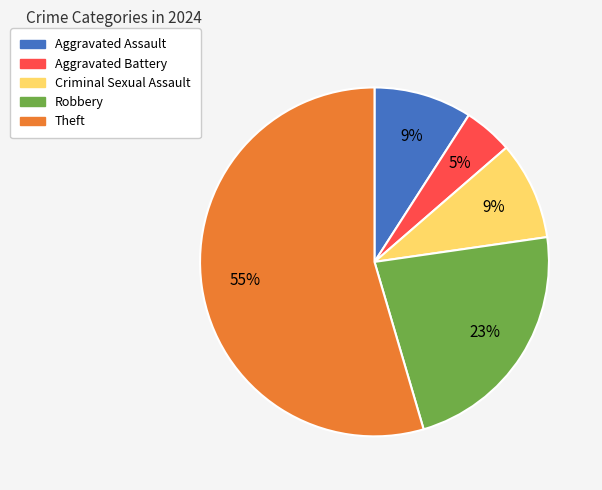

Is it true that Aggravated Battery is 5% of the pie?

True